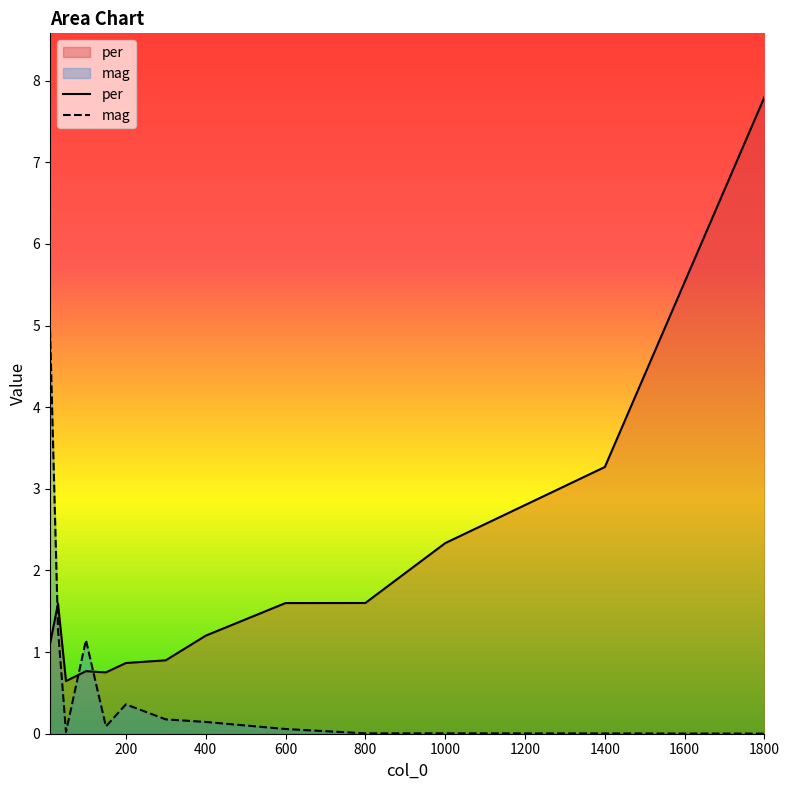

Rank the series by their maximum value, from lowest to highest.

mag, per